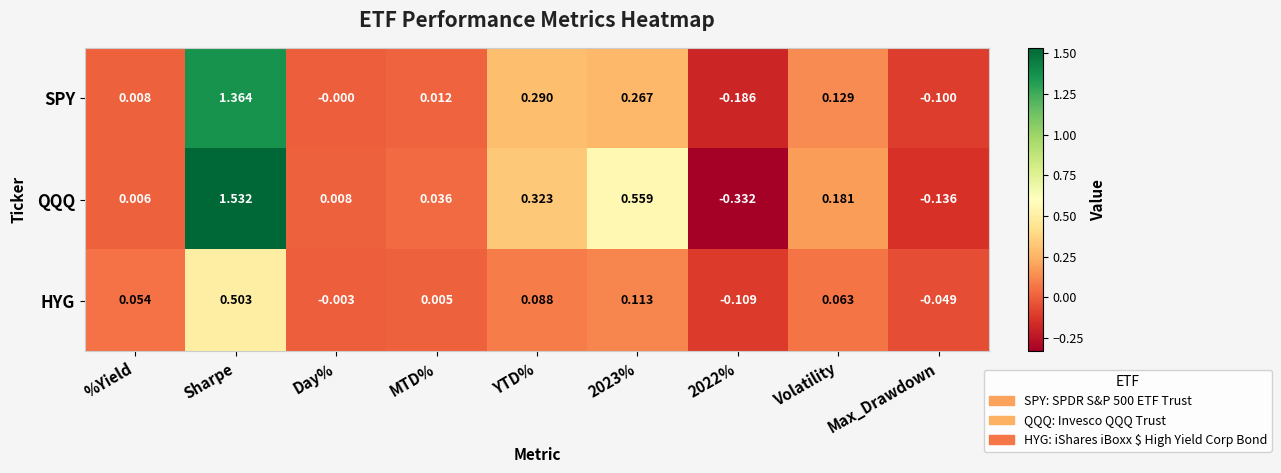

At which label does QQQ first exceed 0?

%Yield